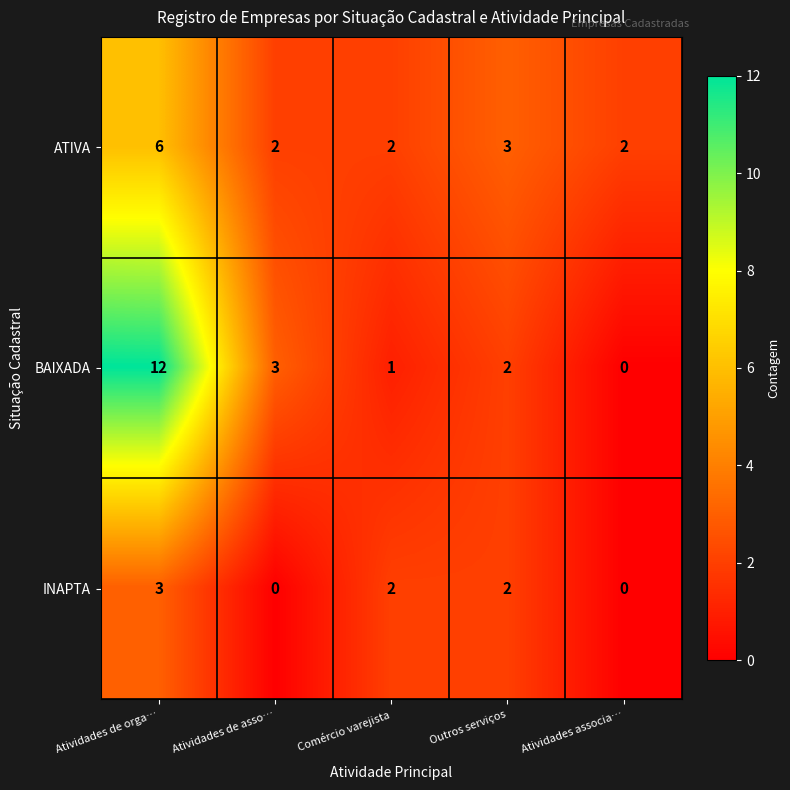

Reading left to right, list all the values displayed in this chart.

ATIVA: 6	2	2	3	2
BAIXADA: 12	3	1	2	0
INAPTA: 3	0	2	2	0